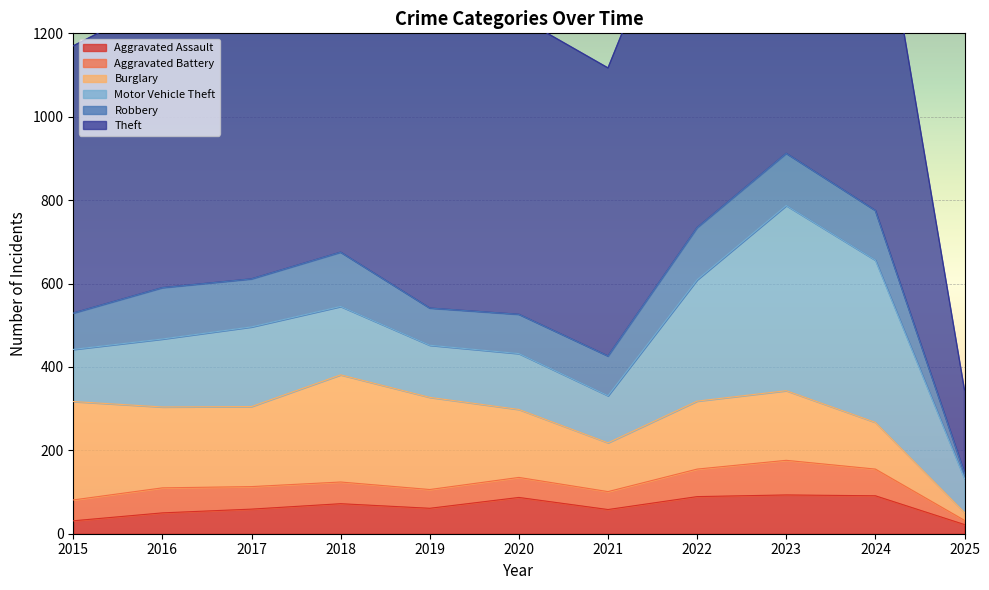

Rank the series at 2016 from highest to lowest value.

Theft, Burglary, Motor Vehicle Theft, Robbery, Aggravated Battery, Aggravated Assault